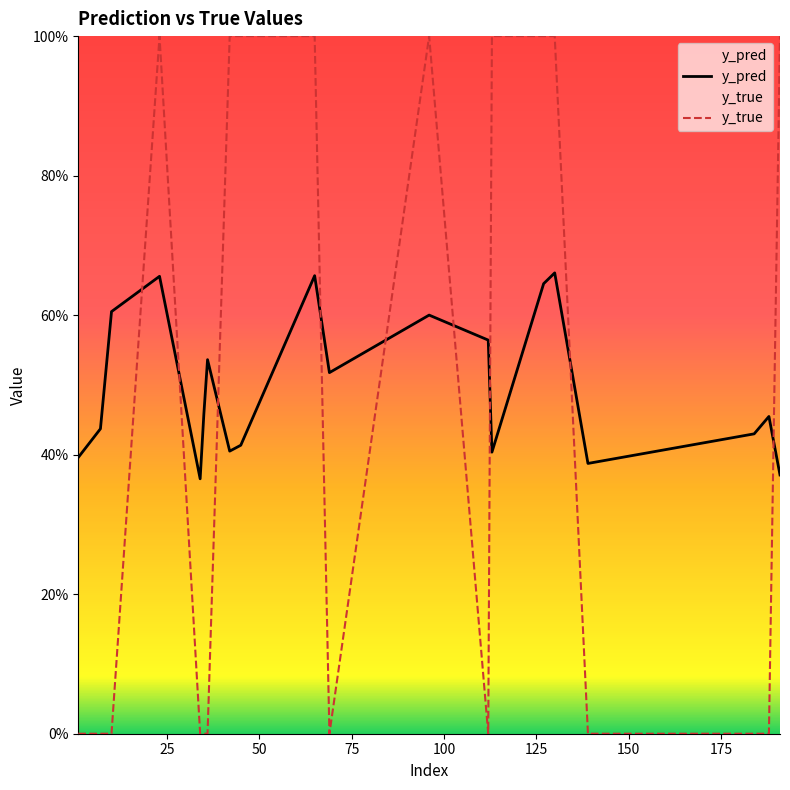

Which series has the largest range (max minus min)?

y_true